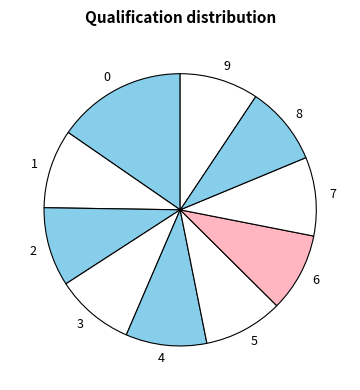

The 5 slice represents 1% of the pie. True or false?

False